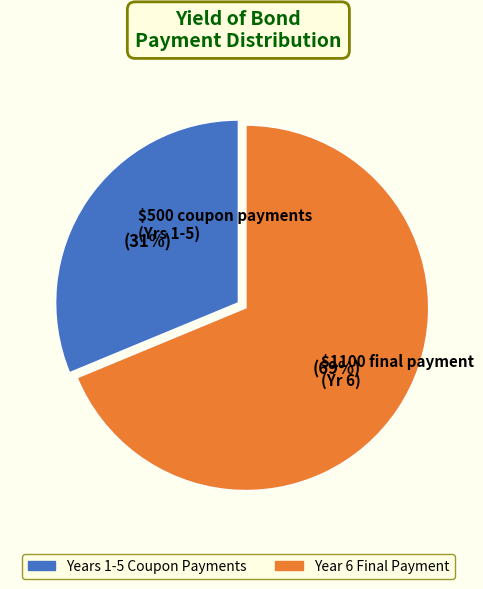

To the nearest percent, what is the average slice percentage?

50%